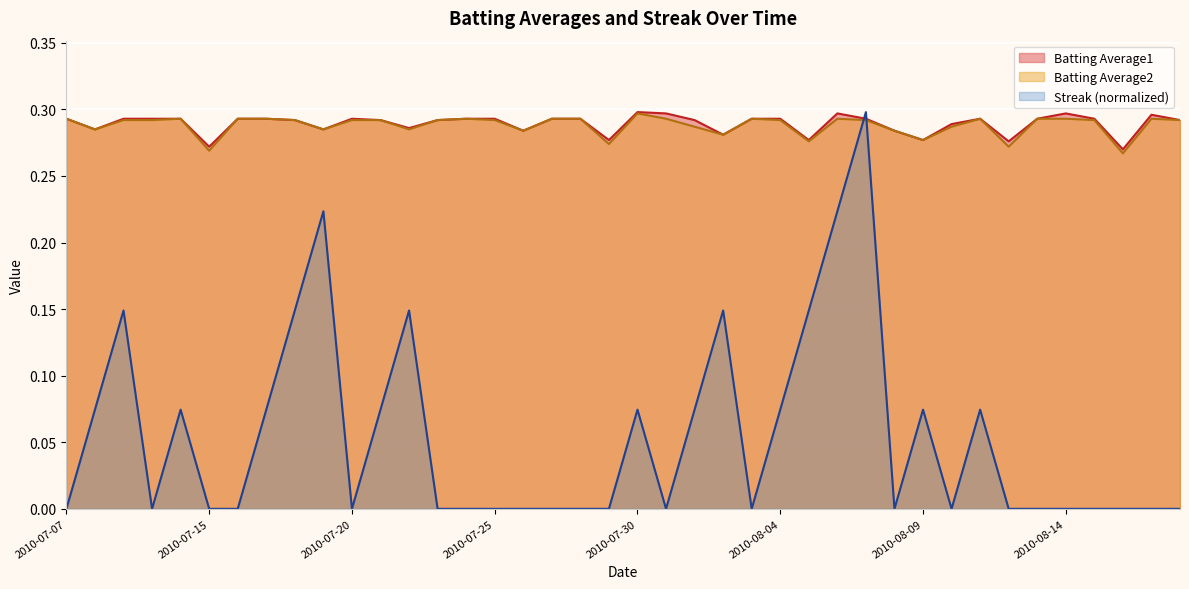

Reading right to left, extract all data points from this chart.

Batting Average1: 0.3	0.3	0.3	0.3	0.3	0.3	0.3	0.3	0.3	0.3	0.3	0.3	0.3	0.3	0.3	0.3	0.3	0.3	0.3	0.3	0.3	0.3	0.3	0.3	0.3	0.3	0.3	0.3	0.3	0.3	0.3	0.3	0.3	0.3	0.3	0.3	0.3	0.3	0.3	0.3
Batting Average2: 0.3	0.3	0.3	0.3	0.3	0.3	0.3	0.3	0.3	0.3	0.3	0.3	0.3	0.3	0.3	0.3	0.3	0.3	0.3	0.3	0.3	0.3	0.3	0.3	0.3	0.3	0.3	0.3	0.3	0.3	0.3	0.3	0.3	0.3	0.3	0.3	0.3	0.3	0.3	0.3
Streak: 0.0	0.0	0.0	0.0	0.0	0.0	0.0	0.1	0.0	0.1	0.0	0.3	0.2	0.1	0.1	0.0	0.1	0.1	0.0	0.1	0.0	0.0	0.0	0.0	0.0	0.0	0.0	0.1	0.1	0.0	0.2	0.1	0.1	0.0	0.0	0.1	0.0	0.1	0.1	0.0